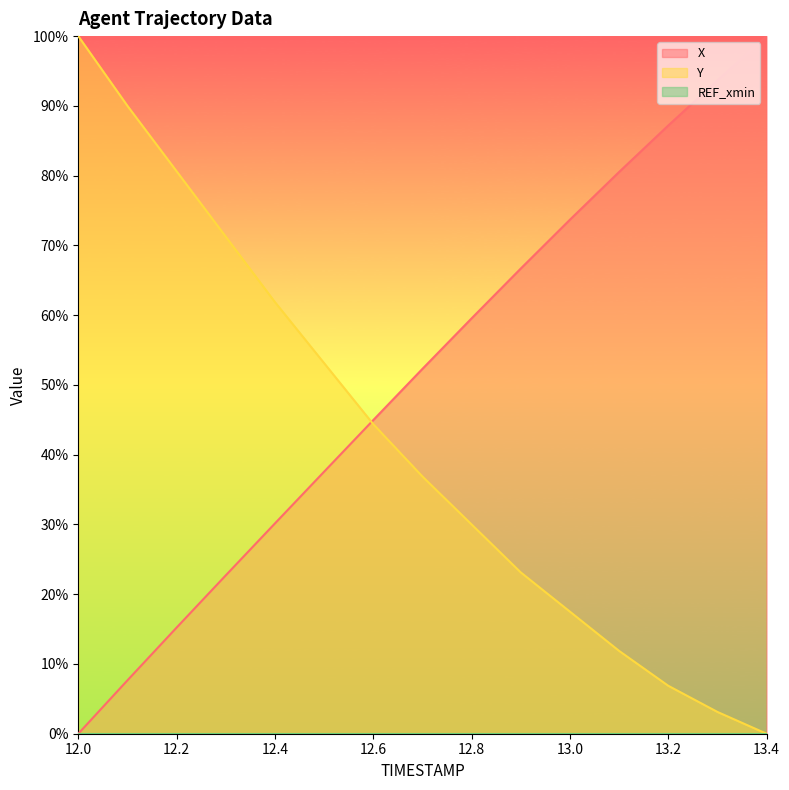

Reading left to right, what are all the values shown in this chart?

X: 0.0	7.7	15.2	22.7	30.1	37.6	45.0	52.3	59.5	66.7	73.7	80.5	87.2	93.7	100.0
Y: 100.0	90.0	80.6	71.3	61.9	53.1	44.4	36.9	30.0	23.1	17.5	11.9	6.9	3.1	0.0